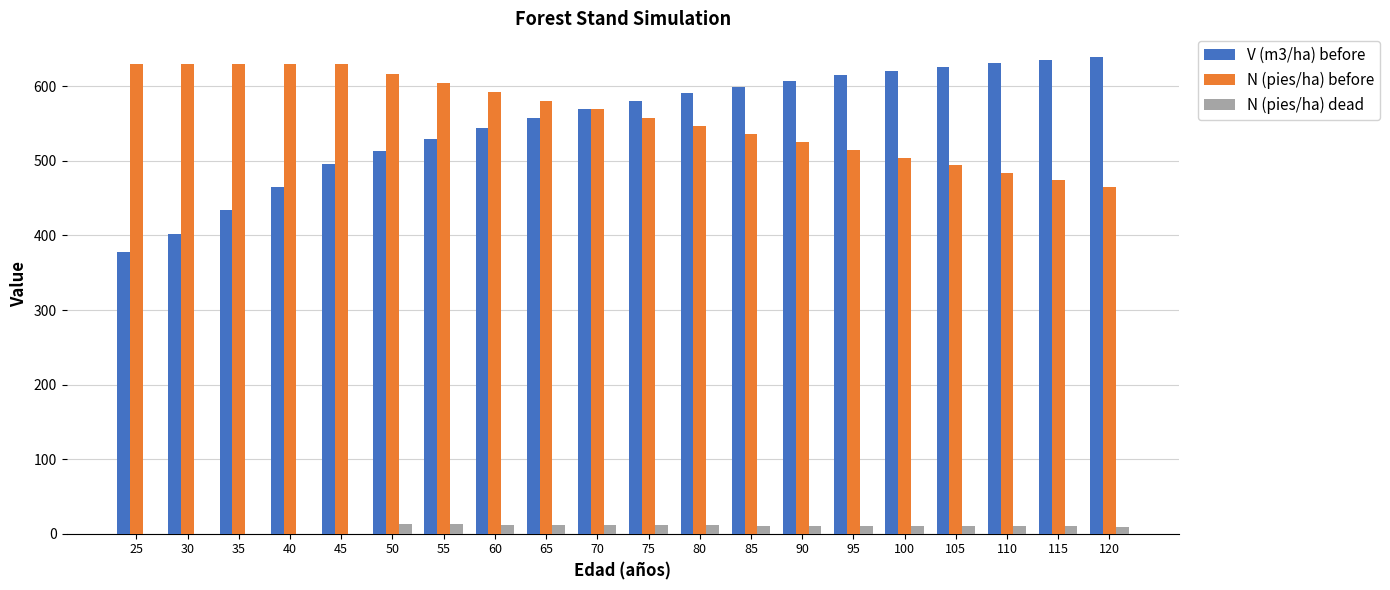

Where is V (m3/ha) before nearest to the value 508?

50